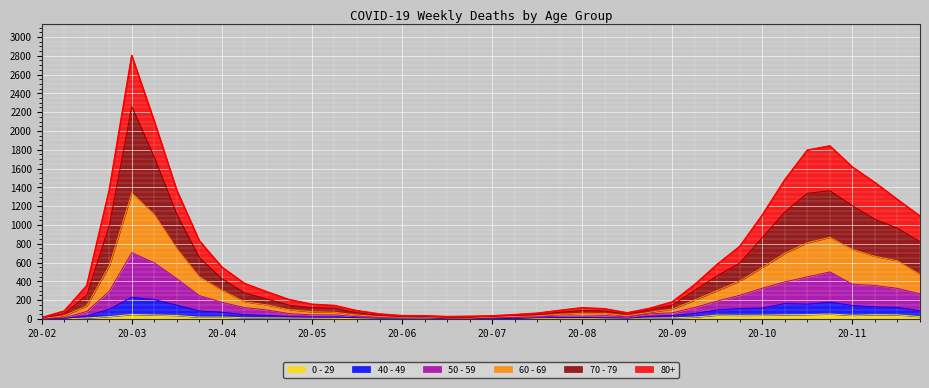

What is the average value of the 40 - 49 series?

64